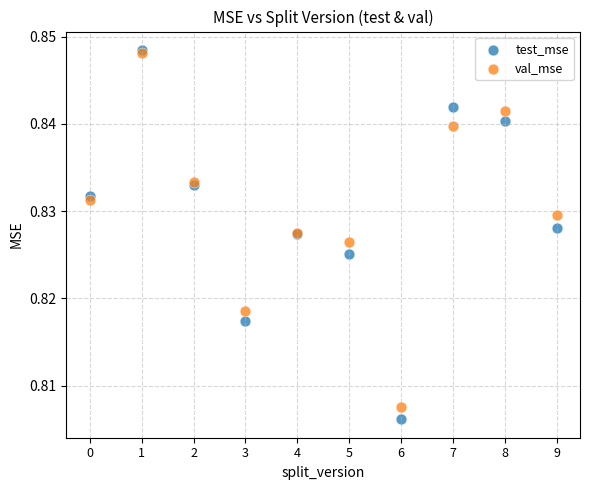

Which series contains the lowest Y value?

test_mse